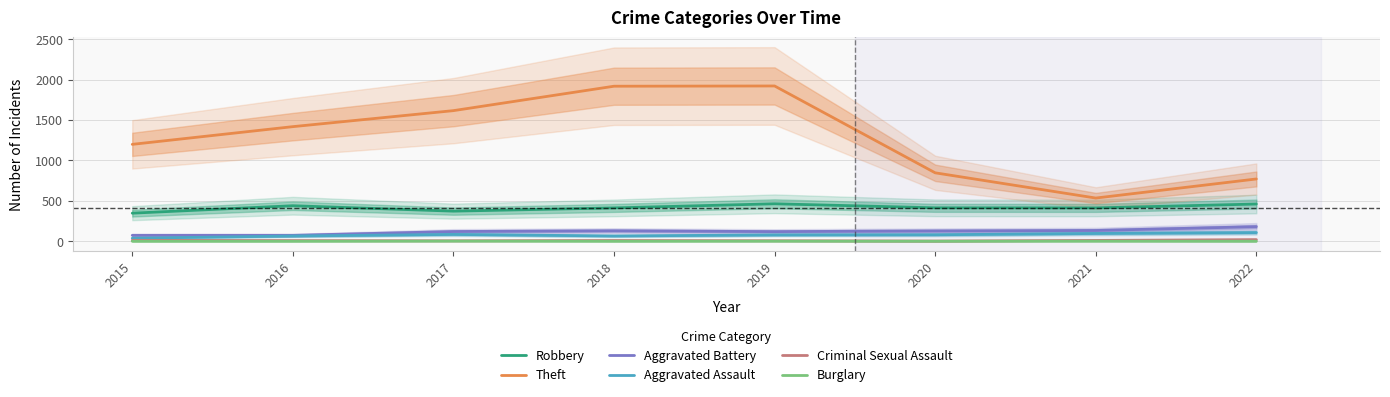

Reading left to right, transcribe all the data shown in this chart.

Robbery: 2015=347	2016=439	2017=372	2018=412	2019=463	2020=413	2021=412	2022=460
Theft: 2015=1198	2016=1417	2017=1615	2018=1917	2019=1920	2020=846	2021=534	2022=770
Aggravated Battery: 2015=73	2016=73	2017=120	2018=129	2019=119	2020=127	2021=133	2022=180
Aggravated Assault: 2015=37	2016=65	2017=84	2018=65	2019=78	2020=80	2021=96	2022=107
Criminal Sexual Assault: 2015=11	2016=8	2017=5	2018=9	2019=6	2020=2	2021=10	2022=20
Burglary: 2015=0	2016=0	2017=2	2018=0	2019=1	2020=0	2021=1	2022=0